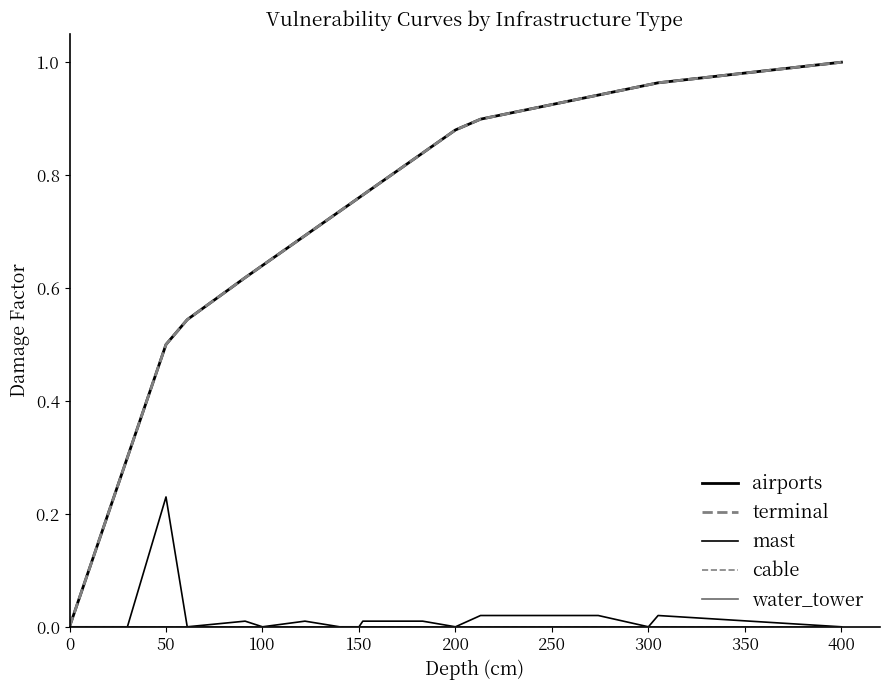

Is this an area chart (filled region under the line)?

No